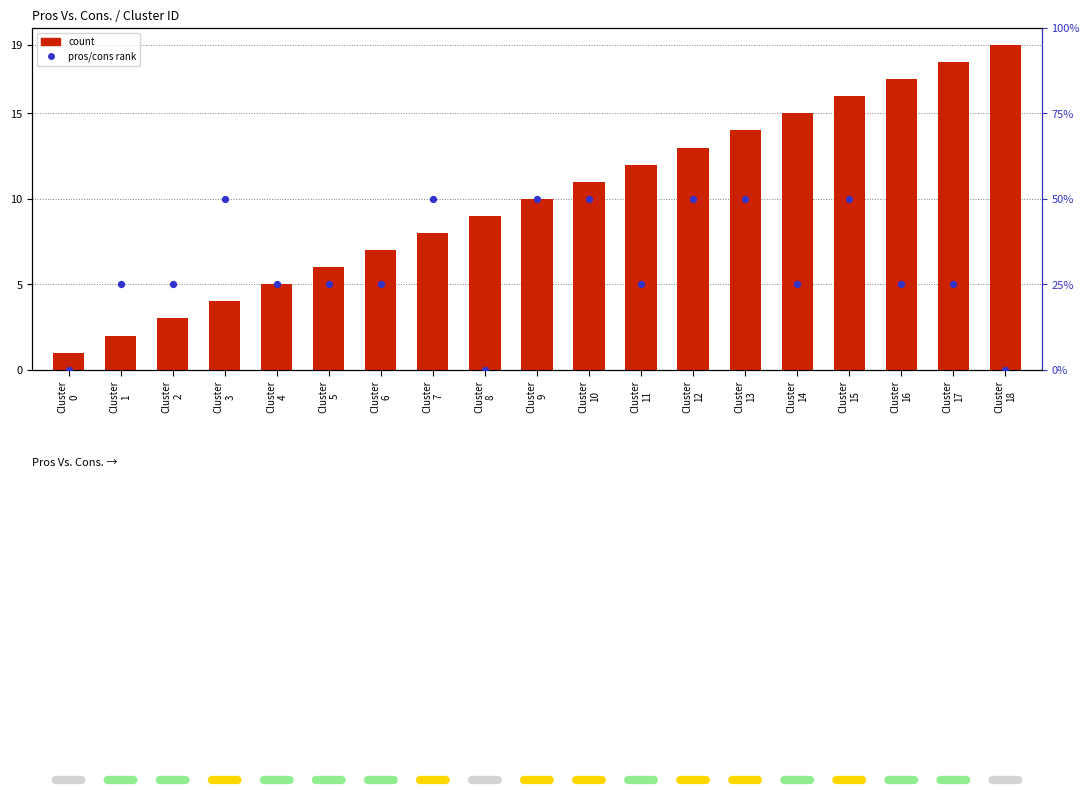

Which series has the largest Y range (max minus min)?

count